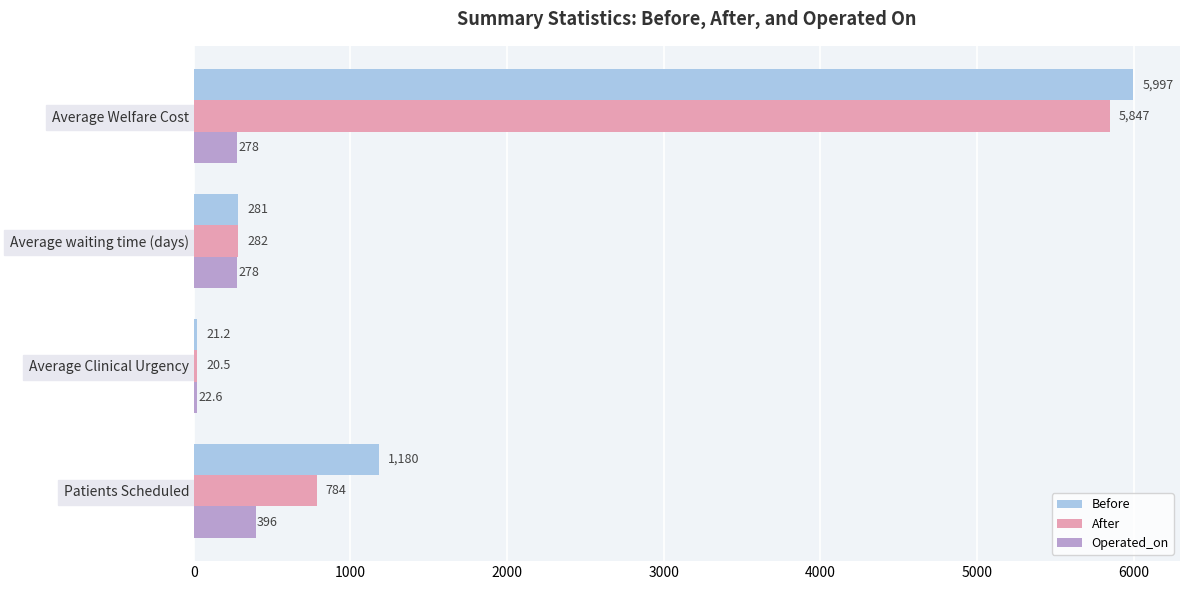

Is it true that Operated_on equals 396.0 at Patients Scheduled?

True